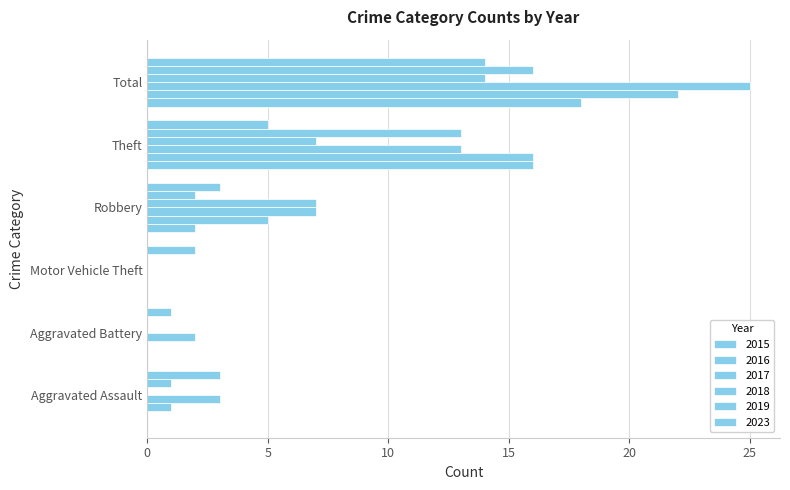

What are all the series names shown in the legend?

2015, 2016, 2017, 2018, 2019, 2023